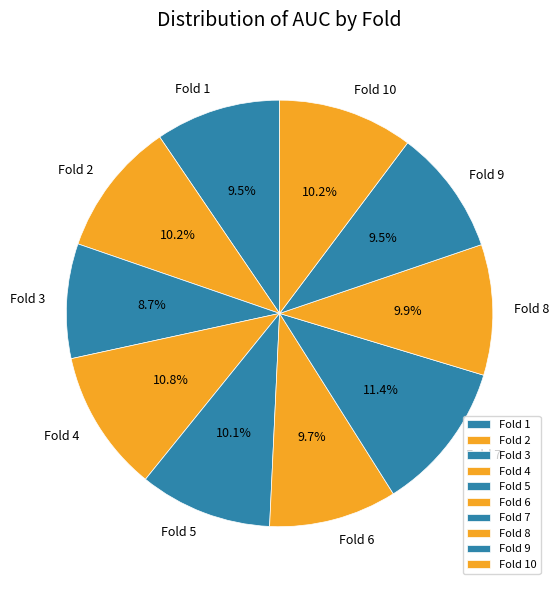

Which slice is the smallest?

Fold 3